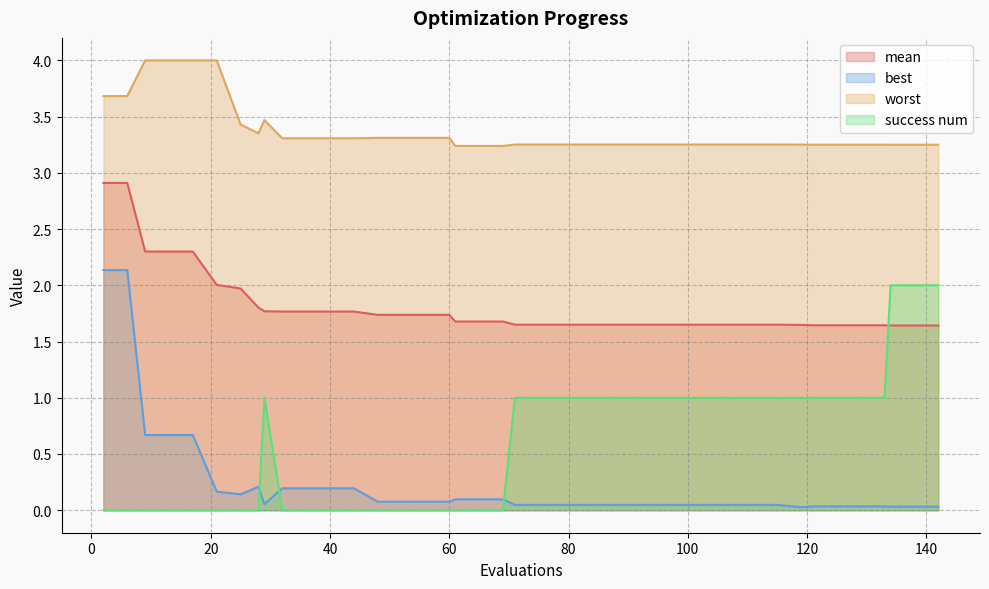

Reading left to right, extract all data points from this chart.

mean: 2=2.9	6=2.9	9=2.3	13=2.3	17=2.3	21=2.0	25=2.0	28=1.8	29=1.8	32=1.8	36=1.8	40=1.8	44=1.8	48=1.7	52=1.7	56=1.7	60=1.7	61=1.7	65=1.7	69=1.7	71=1.6	75=1.6	79=1.6	83=1.6	87=1.6	91=1.6	95=1.6	99=1.6	103=1.6	107=1.6	111=1.6	115=1.6	119=1.6	121=1.6	125=1.6	129=1.6	133=1.6	134=1.6	138=1.6	142=1.6
best: 2=2.1	6=2.1	9=0.7	13=0.7	17=0.7	21=0.2	25=0.1	28=0.2	29=0.1	32=0.2	36=0.2	40=0.2	44=0.2	48=0.1	52=0.1	56=0.1	60=0.1	61=0.1	65=0.1	69=0.1	71=0.0	75=0.0	79=0.0	83=0.0	87=0.0	91=0.0	95=0.0	99=0.0	103=0.0	107=0.0	111=0.0	115=0.0	119=0.0	121=0.0	125=0.0	129=0.0	133=0.0	134=0.0	138=0.0	142=0.0
worst: 2=3.7	6=3.7	9=4.0	13=4.0	17=4.0	21=4.0	25=3.4	28=3.4	29=3.5	32=3.3	36=3.3	40=3.3	44=3.3	48=3.3	52=3.3	56=3.3	60=3.3	61=3.2	65=3.2	69=3.2	71=3.3	75=3.3	79=3.3	83=3.3	87=3.3	91=3.3	95=3.3	99=3.3	103=3.3	107=3.3	111=3.3	115=3.3	119=3.3	121=3.3	125=3.3	129=3.3	133=3.3	134=3.2	138=3.2	142=3.2
success num: 2=0.0	6=0.0	9=0.0	13=0.0	17=0.0	21=0.0	25=0.0	28=0.0	29=1.0	32=0.0	36=0.0	40=0.0	44=0.0	48=0.0	52=0.0	56=0.0	60=0.0	61=0.0	65=0.0	69=0.0	71=1.0	75=1.0	79=1.0	83=1.0	87=1.0	91=1.0	95=1.0	99=1.0	103=1.0	107=1.0	111=1.0	115=1.0	119=1.0	121=1.0	125=1.0	129=1.0	133=1.0	134=2.0	138=2.0	142=2.0